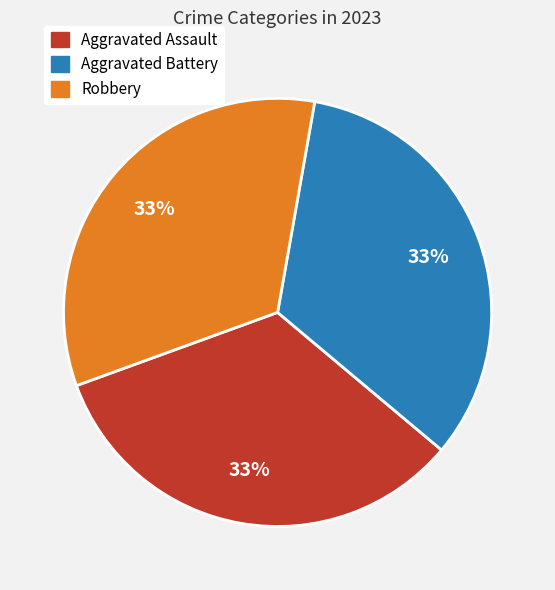

Is there a majority slice in this chart?

No